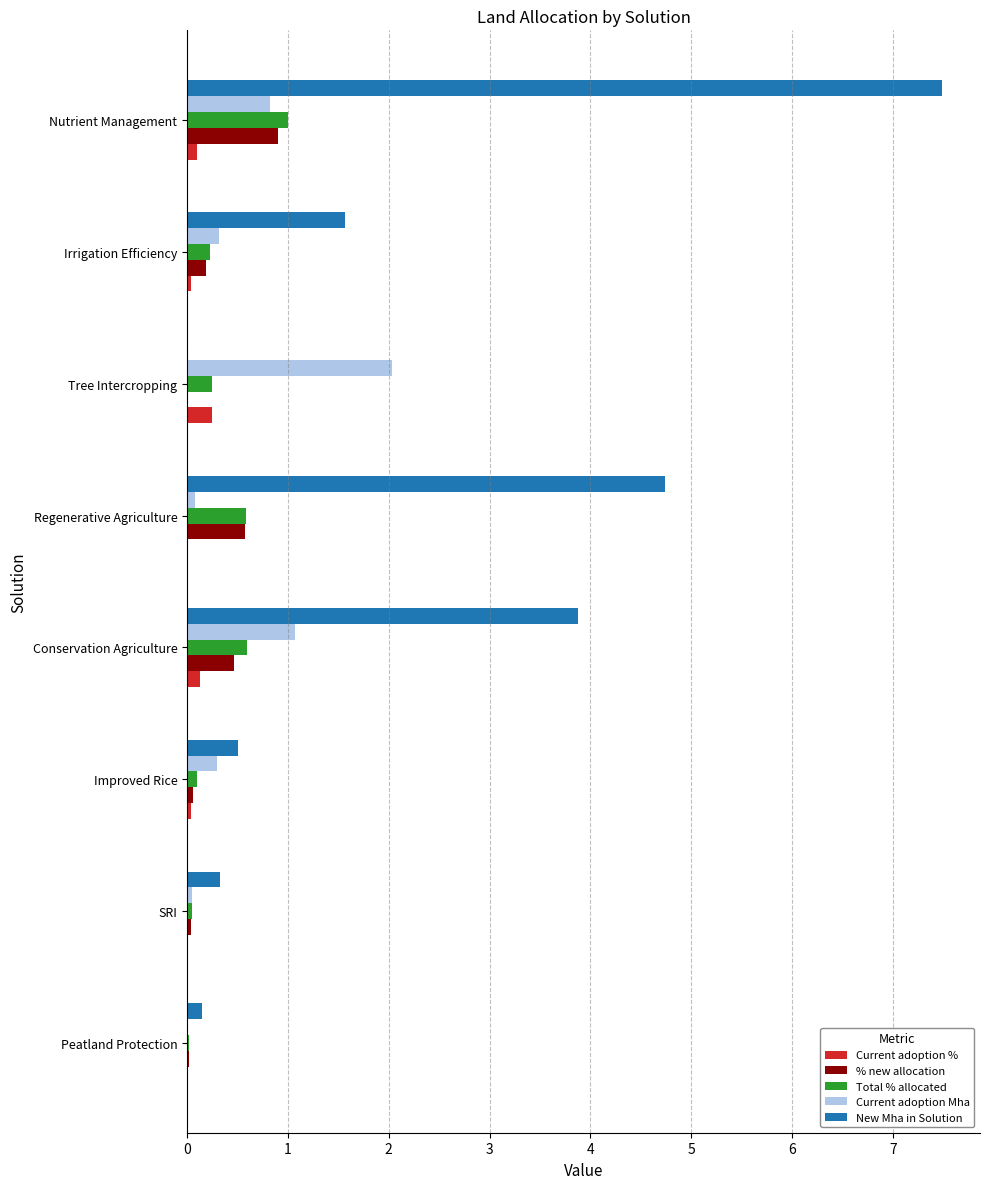

What is the sum of all Current adoption Mha values?

4.7